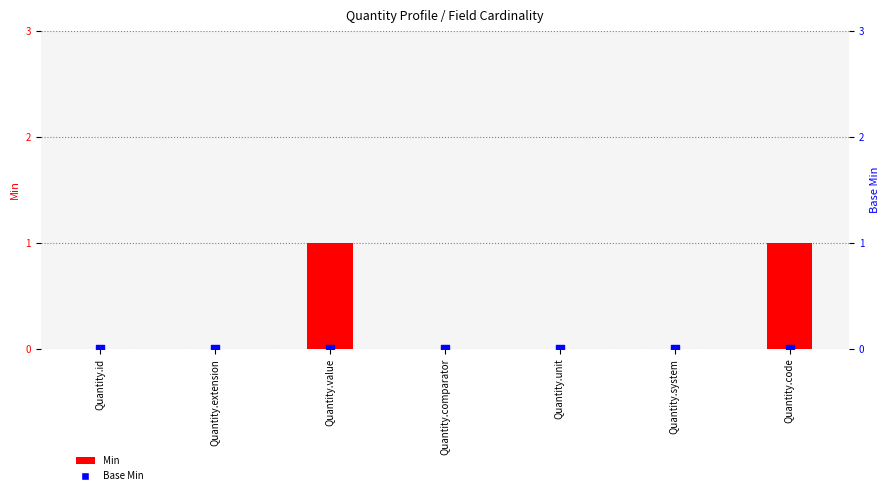

Which series reaches the maximum Y coordinate?

Min